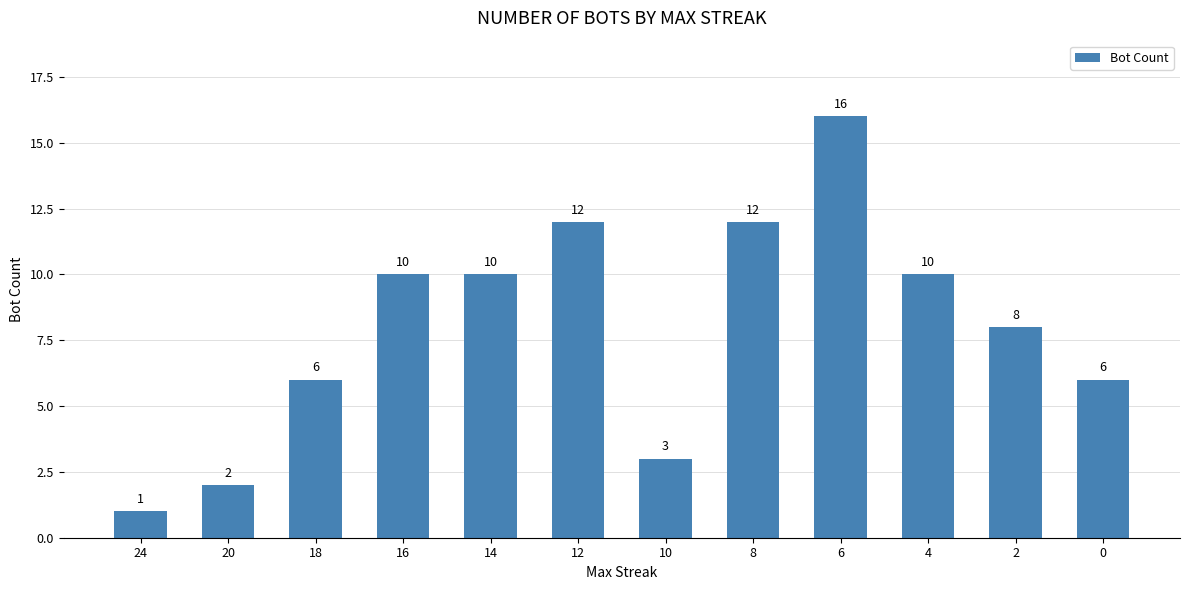

How many values are between 6 and 12?

8